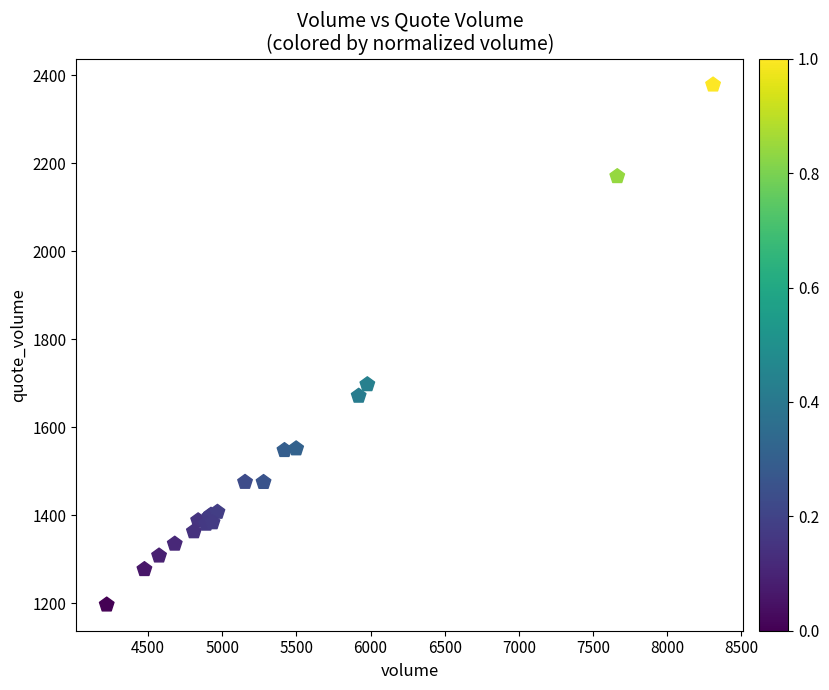

What Y value in the scatter plot is closest to 1787?

1696.9